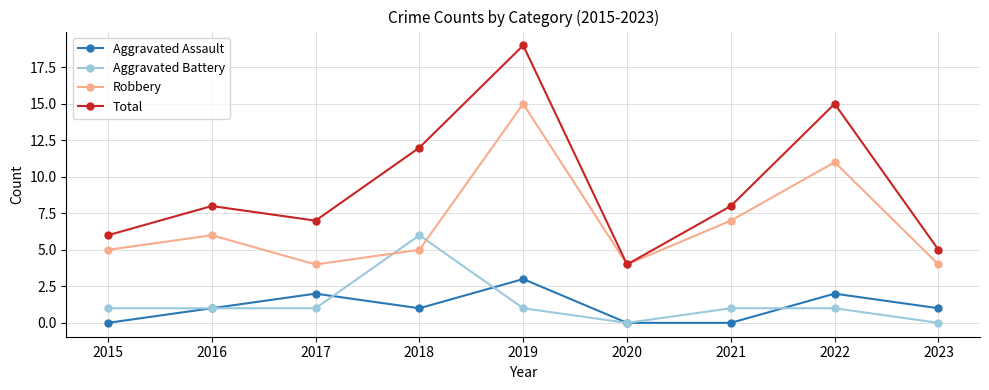

Where is the first local maximum for Aggravated Assault?

2017